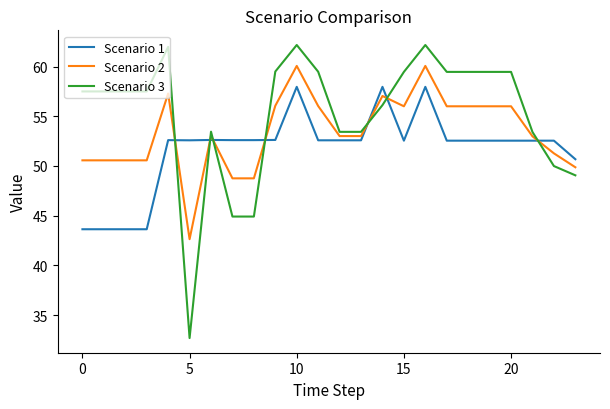

List the series in order of their peak value, lowest first.

Scenario 1, Scenario 2, Scenario 3